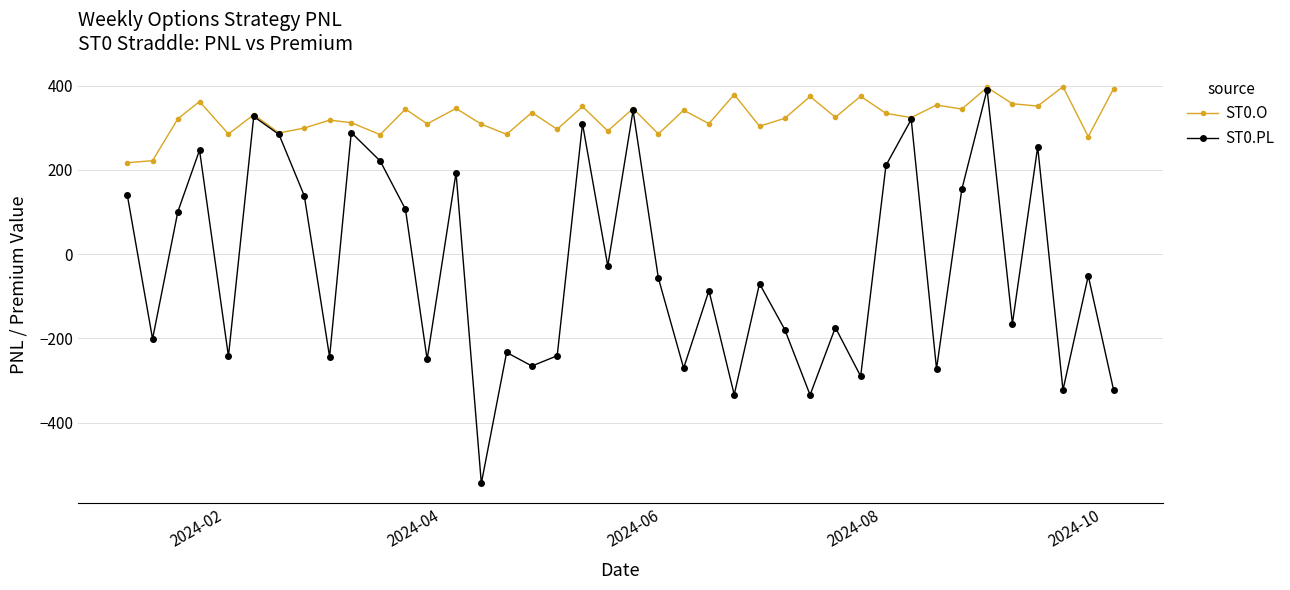

What is the smallest value displayed?

-544.0